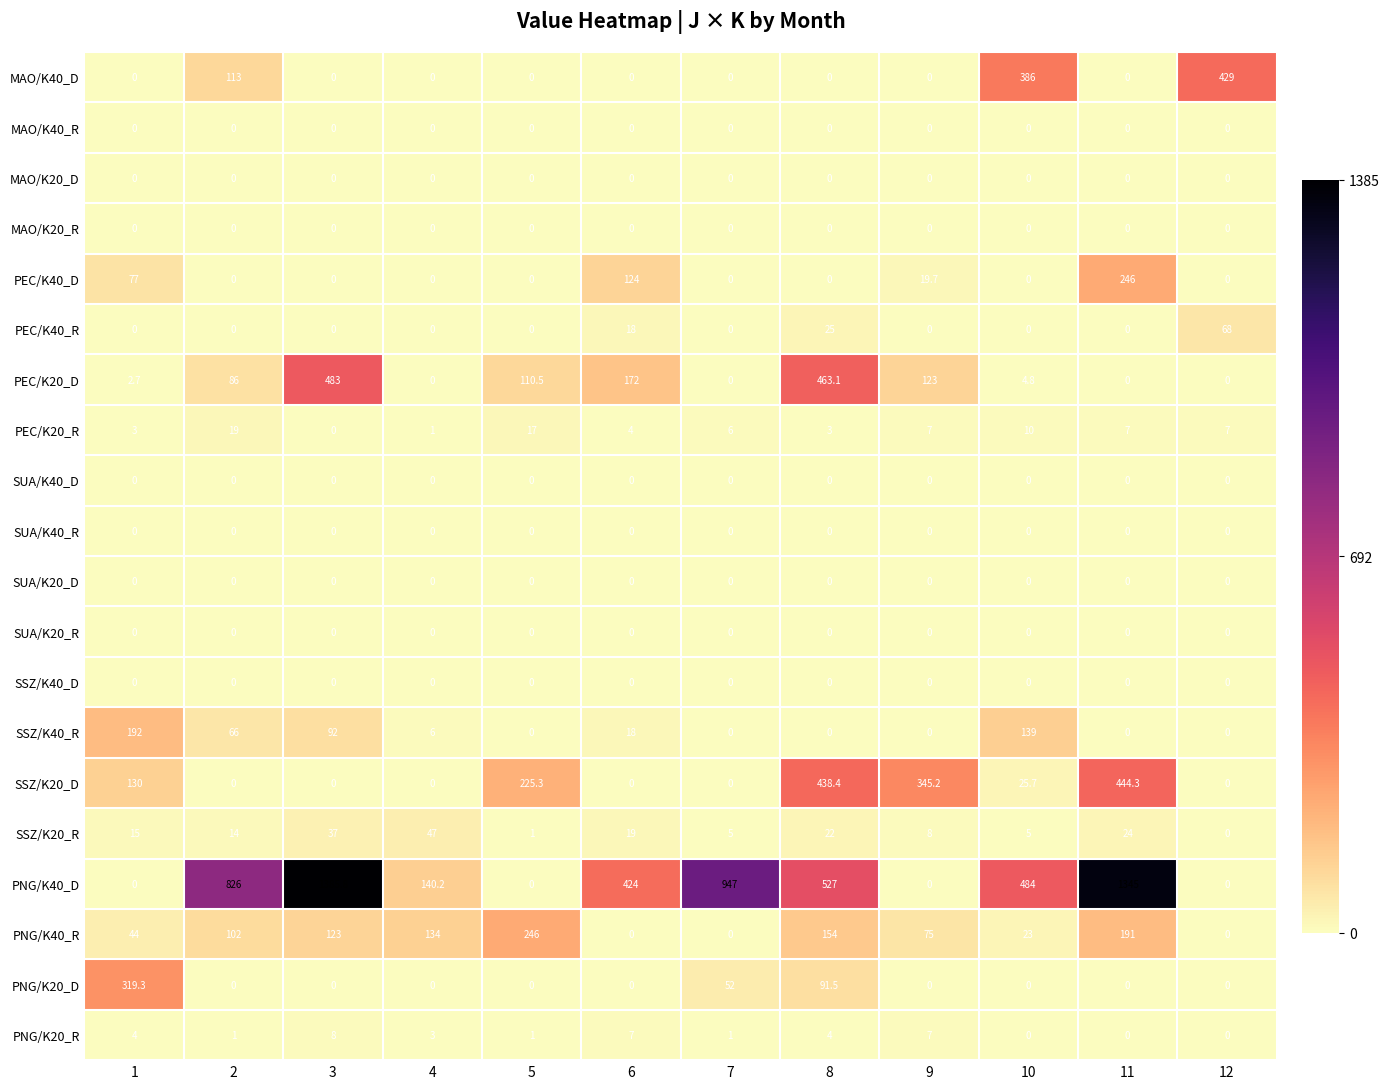

Which series has the largest range (max minus min)?

PNG/K40_D